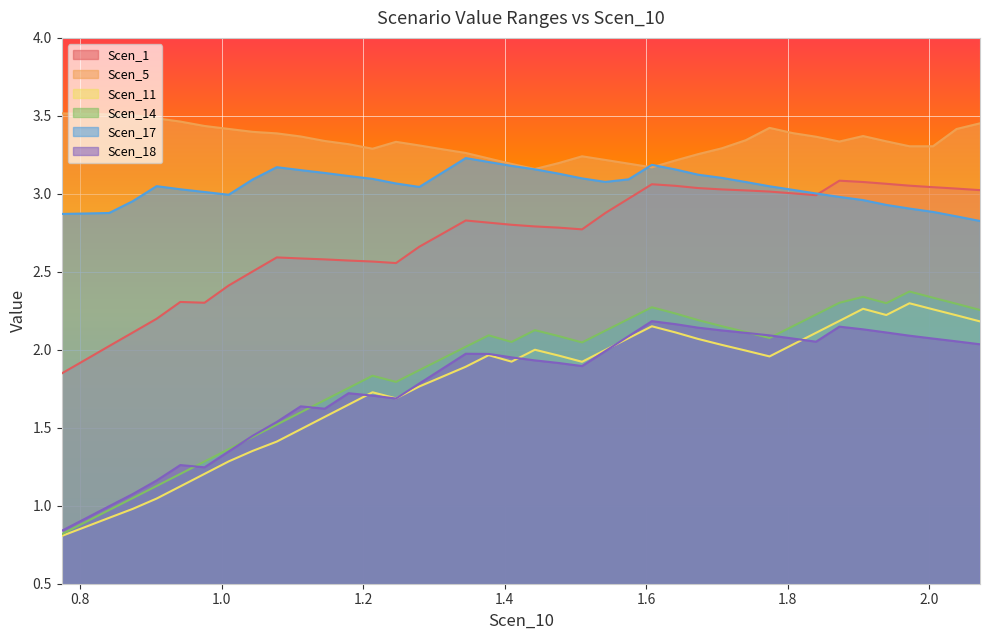

Which series has the widest spread of values?

Scen_14